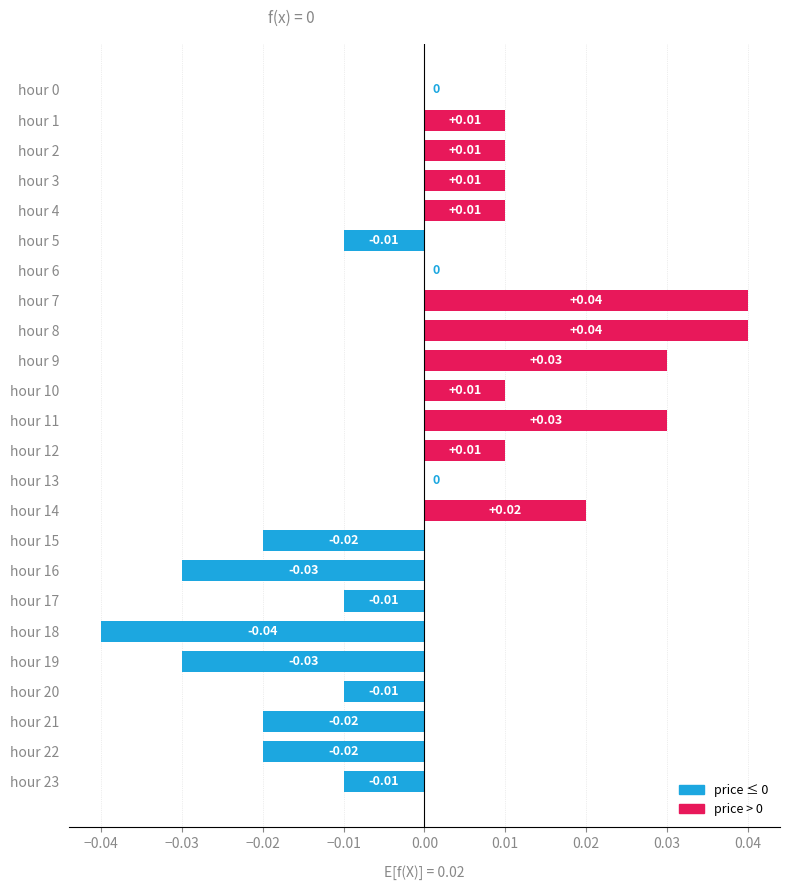

Which has a higher value, hour 18 or hour 21?

hour 21